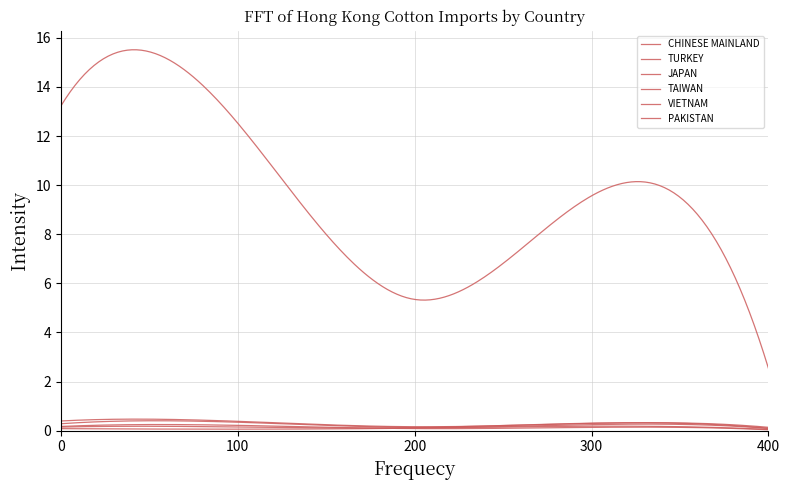

Does the chart have visible grid lines?

Yes